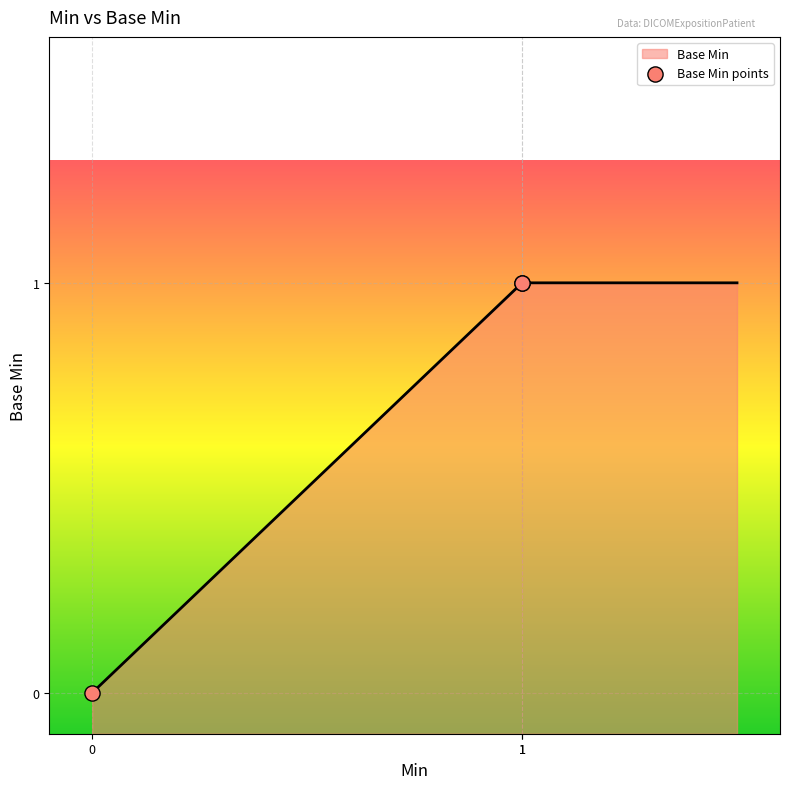

Approximately how many times larger is the value at 1 compared to 1?

1.0